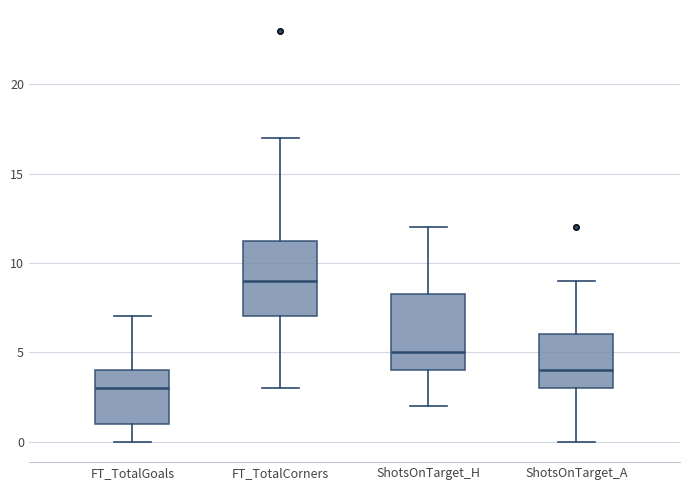

Where does the upper whisker of the box for FT_TotalGoals end on the y-axis? The values are not printed on the chart, so give them approximately, as read against the axis.

7.0